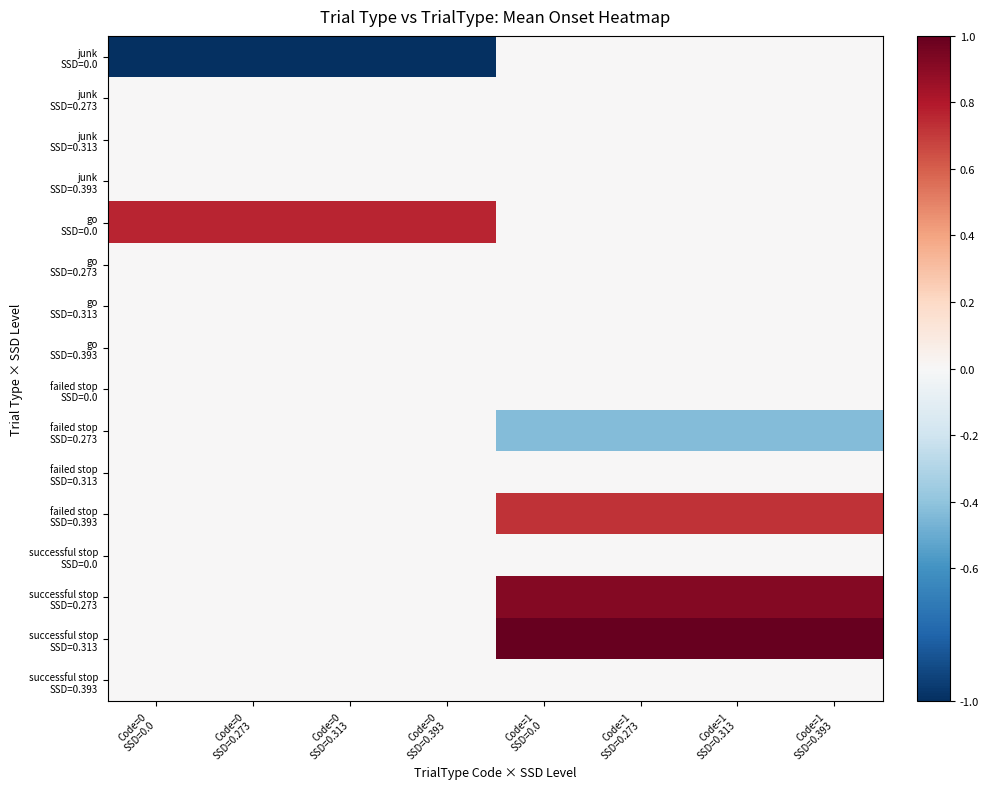

Which category has the lowest value across all series?

Code=0
SSD=0.0